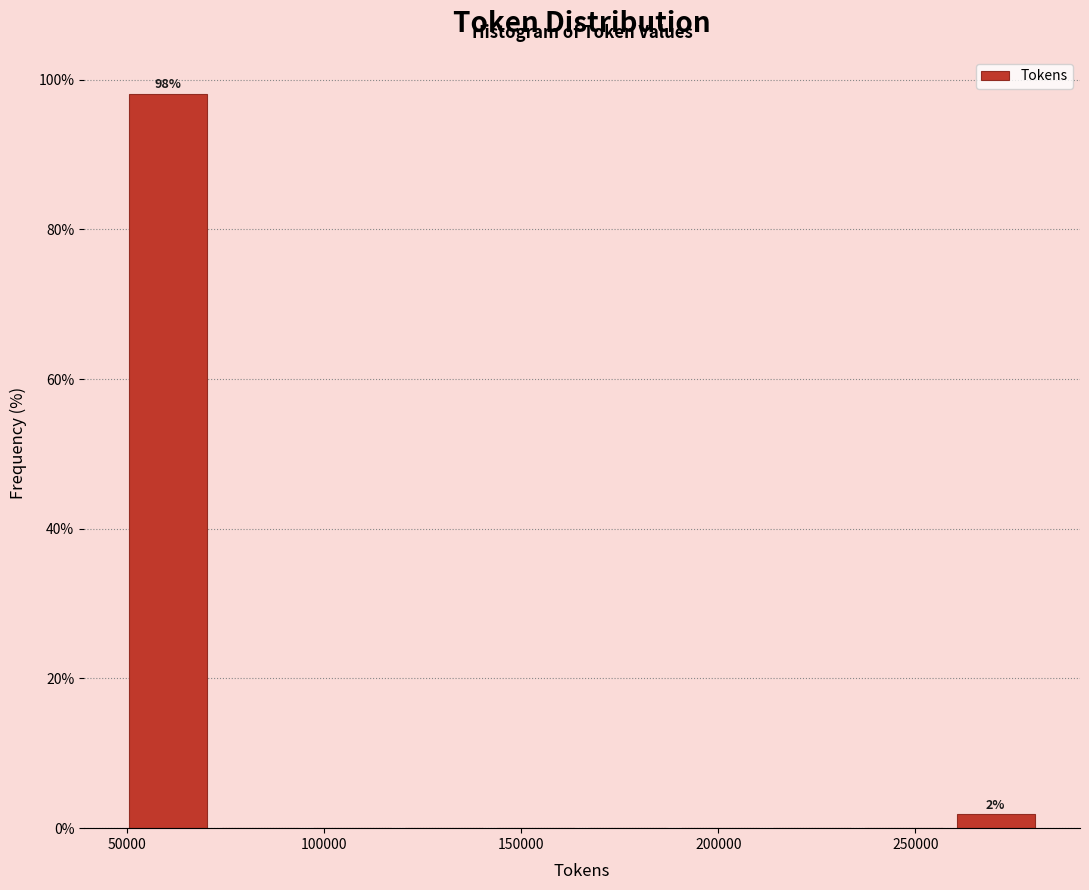

Which range on the x-axis has the tallest bar?

50000 to 70000